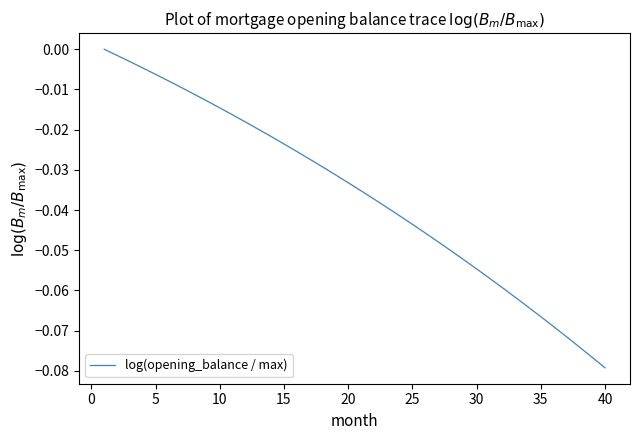

What is the difference between the maximum and minimum values?

0.1